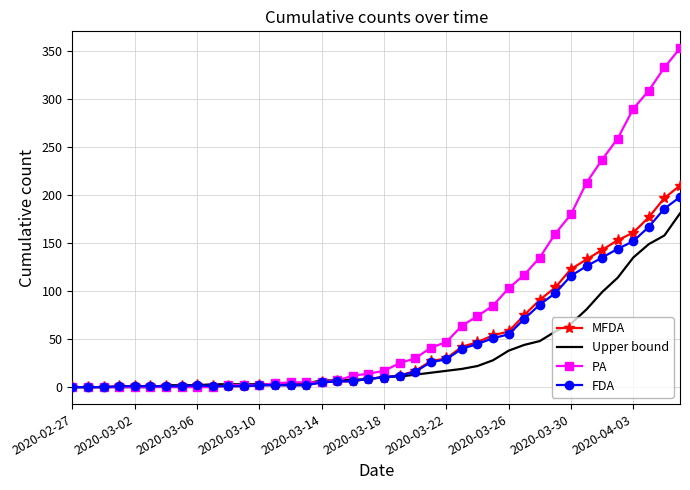

Which series has the widest spread of values?

PA